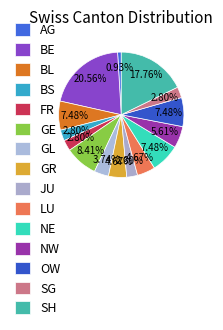

To the nearest percent, what is the difference between the NW and LU slice percentages?

1%